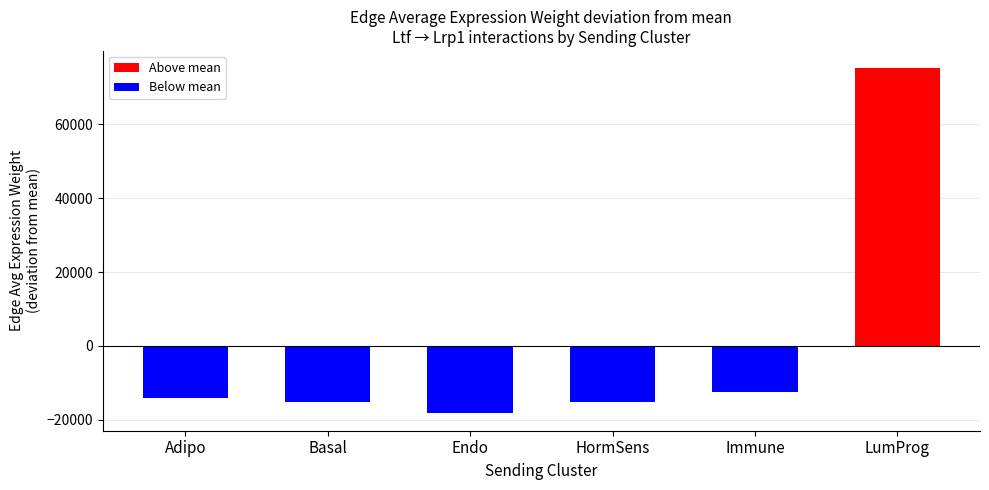

What position from the left is Basal?

2